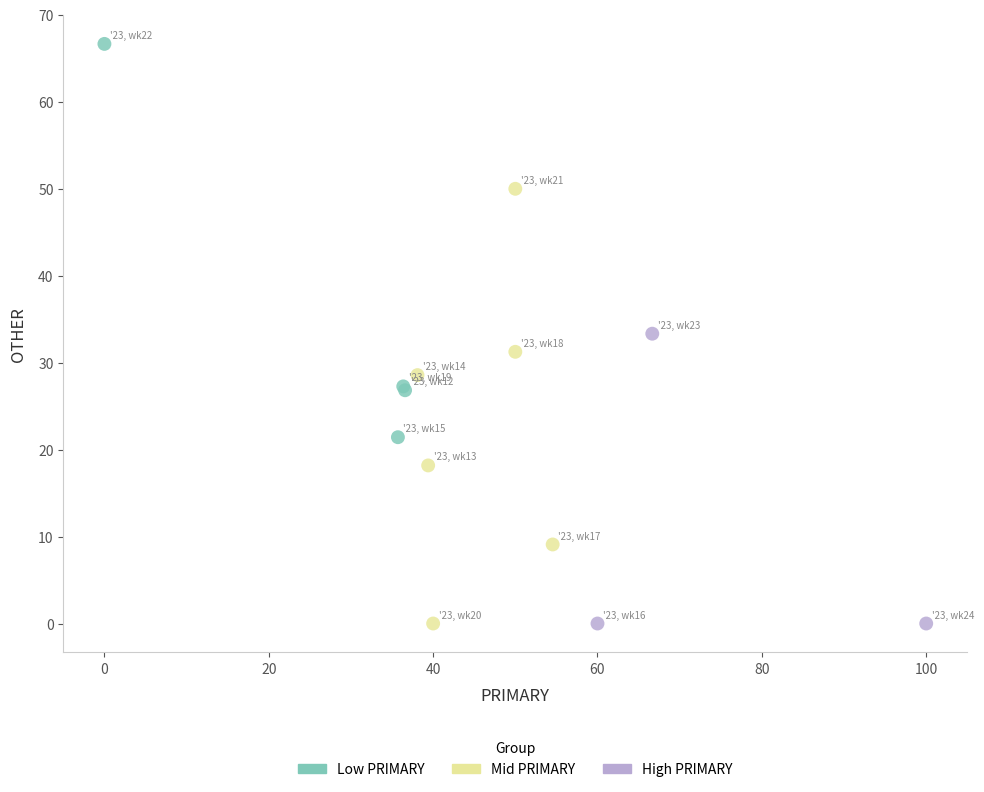

Which series has the largest Y range (max minus min)?

Mid PRIMARY